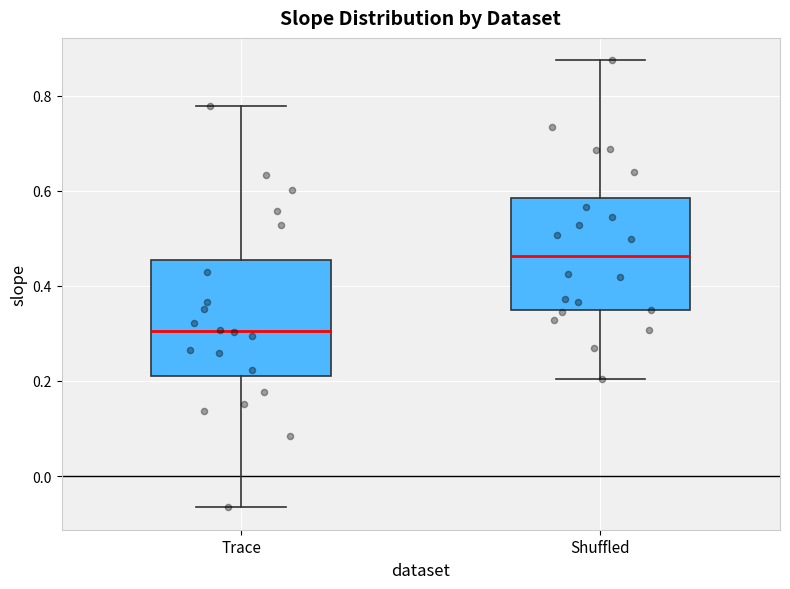

Where does the median line of the box for Trace sit on the y-axis? The values are not printed on the chart, so give them approximately, as read against the axis.

0.30